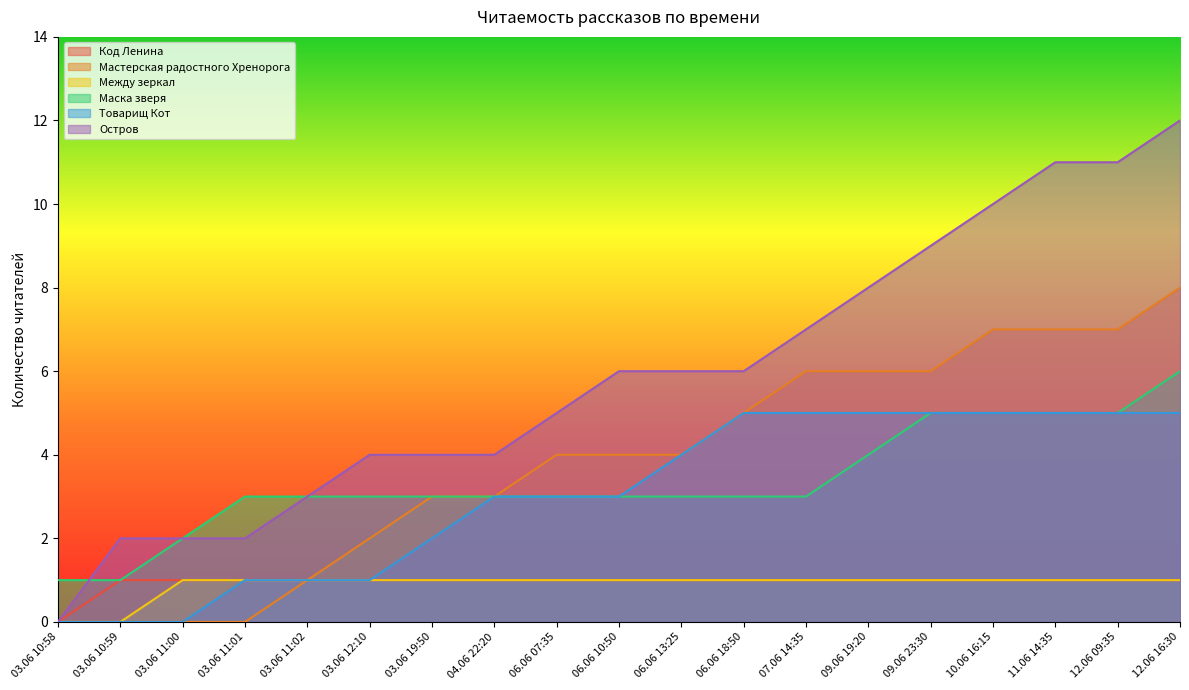

At which category is the sum across all series the highest?

12.06 16:30